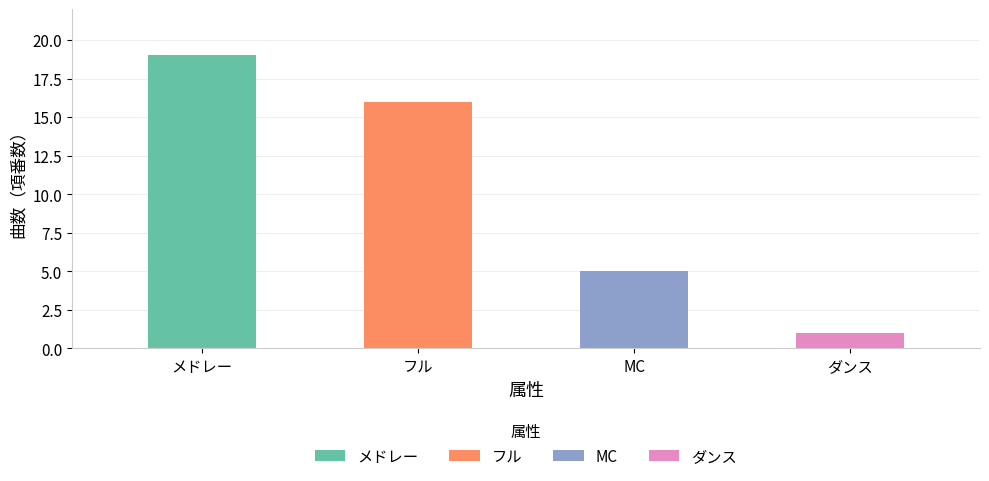

Reading right to left, transcribe all the data shown in this chart.

1	5	16	19